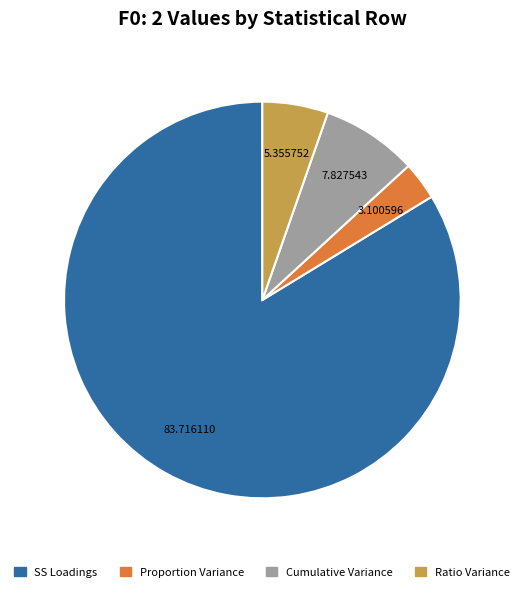

Rank the categories by value from highest to lowest.

SS Loadings, Cumulative Variance, Ratio Variance, Proportion Variance